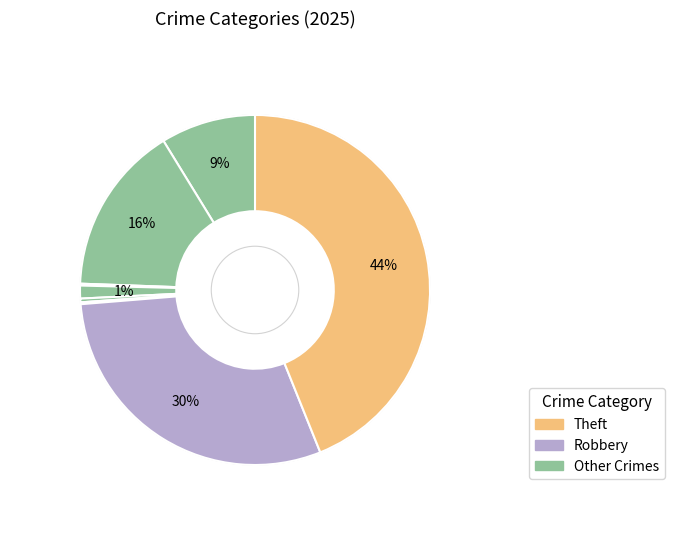

How many slices are in this pie chart?

8